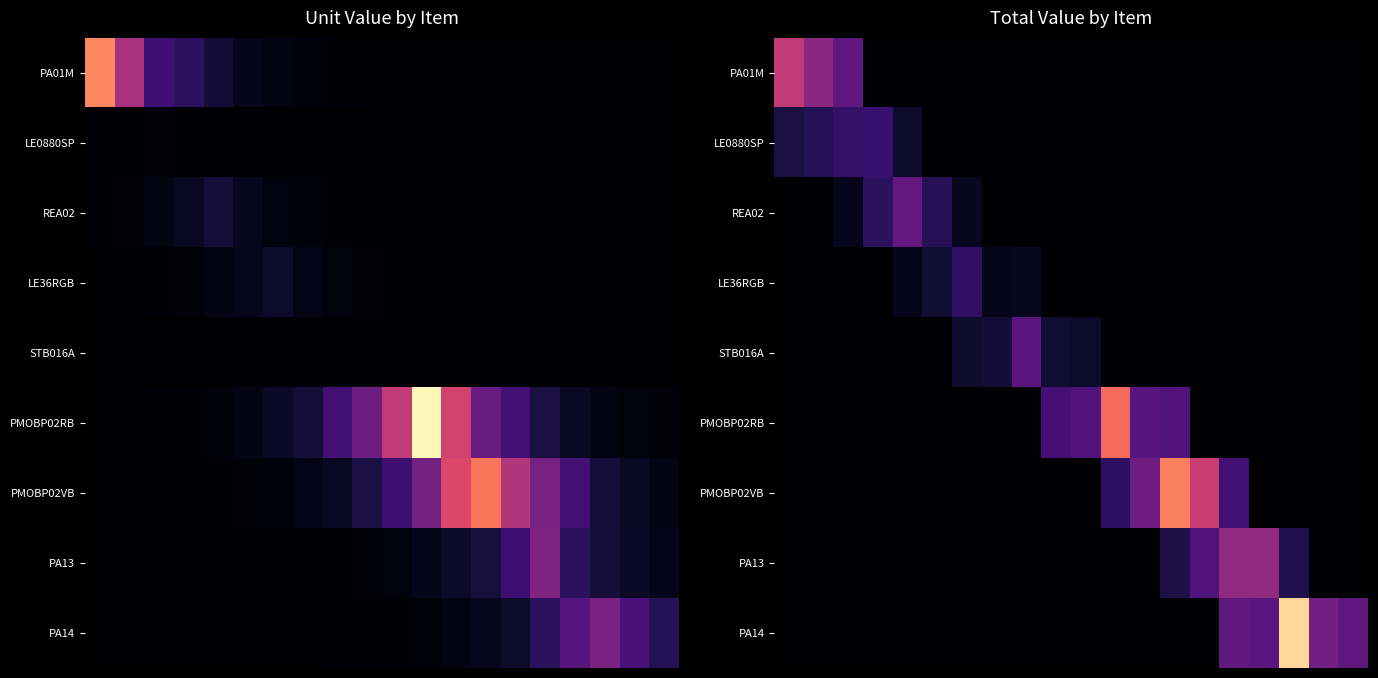

Which has a higher value, 11 or 9?

11